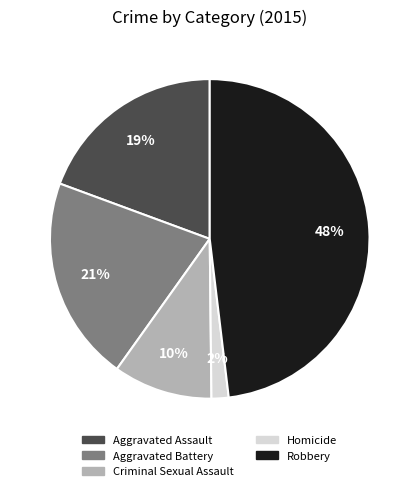

Which category has the smallest portion of the pie?

Homicide